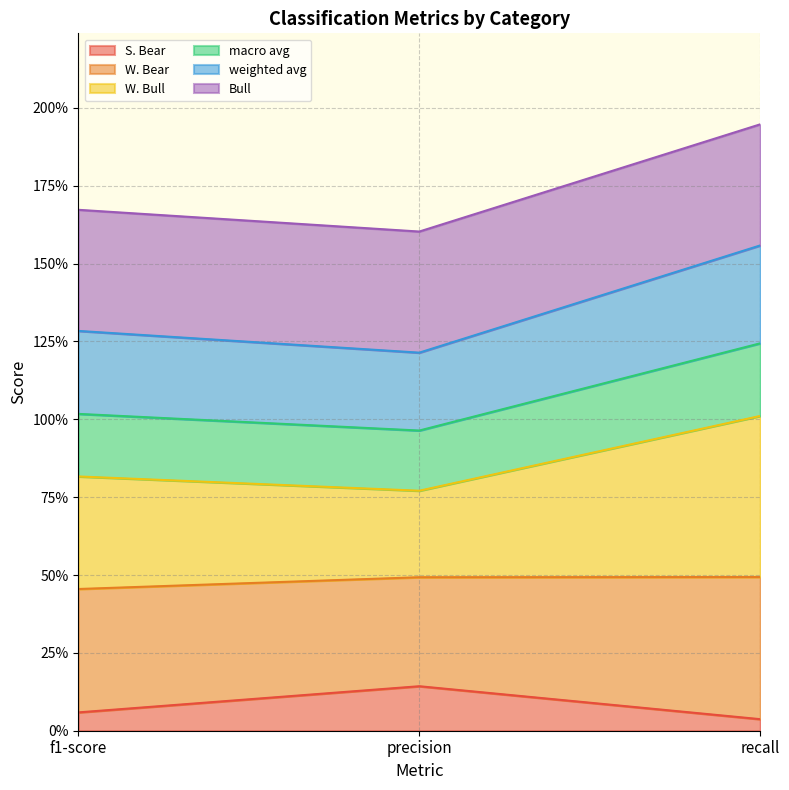

What is the label of the 2nd point from the left?

precision